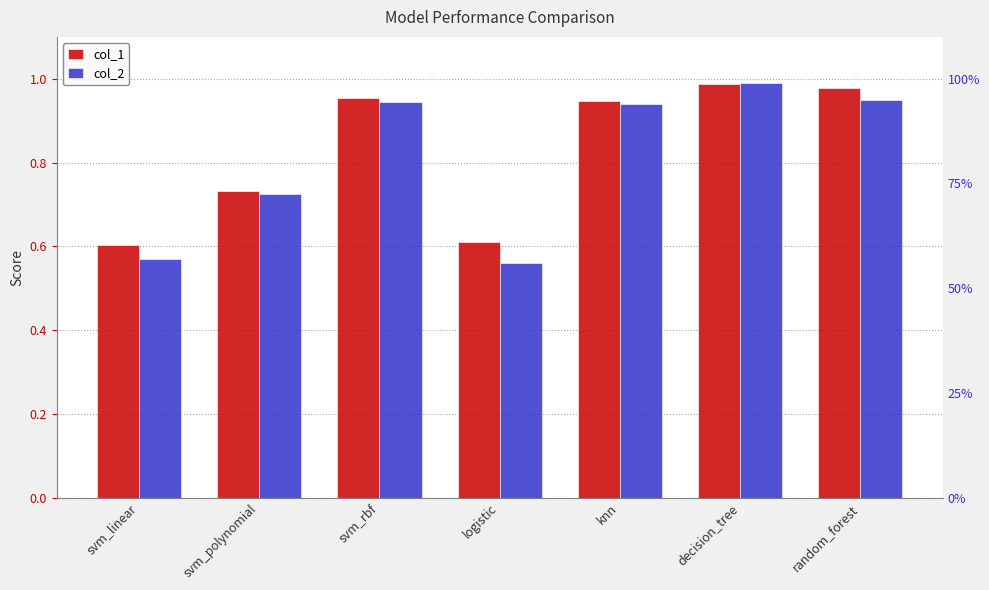

Reading left to right, extract all data points from this chart.

col_1: svm_linear=0.6	svm_polynomial=0.7	svm_rbf=1.0	logistic=0.6	knn=0.9	decision_tree=1.0	random_forest=1.0
col_2: svm_linear=0.6	svm_polynomial=0.7	svm_rbf=0.9	logistic=0.6	knn=0.9	decision_tree=1.0	random_forest=0.9